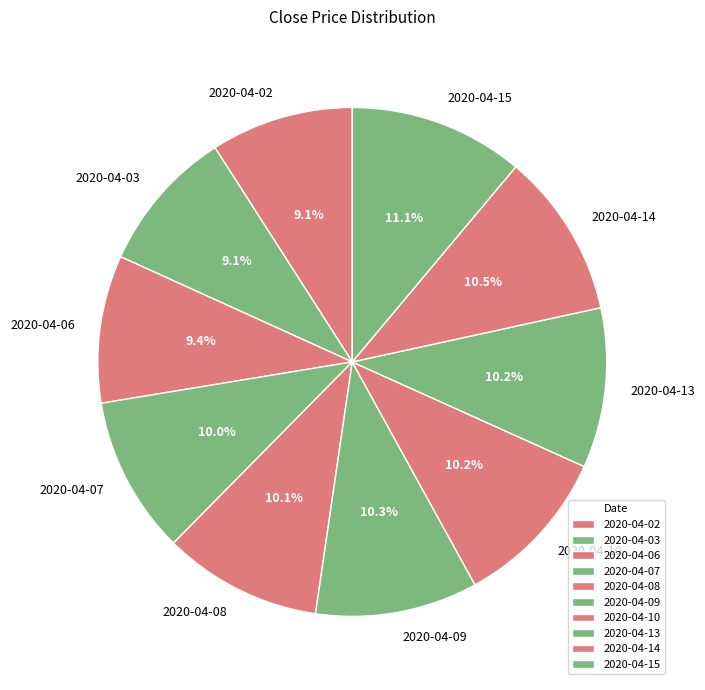

To the nearest percent, what is the difference between the 2020-04-03 and 2020-04-14 slice percentages?

1%